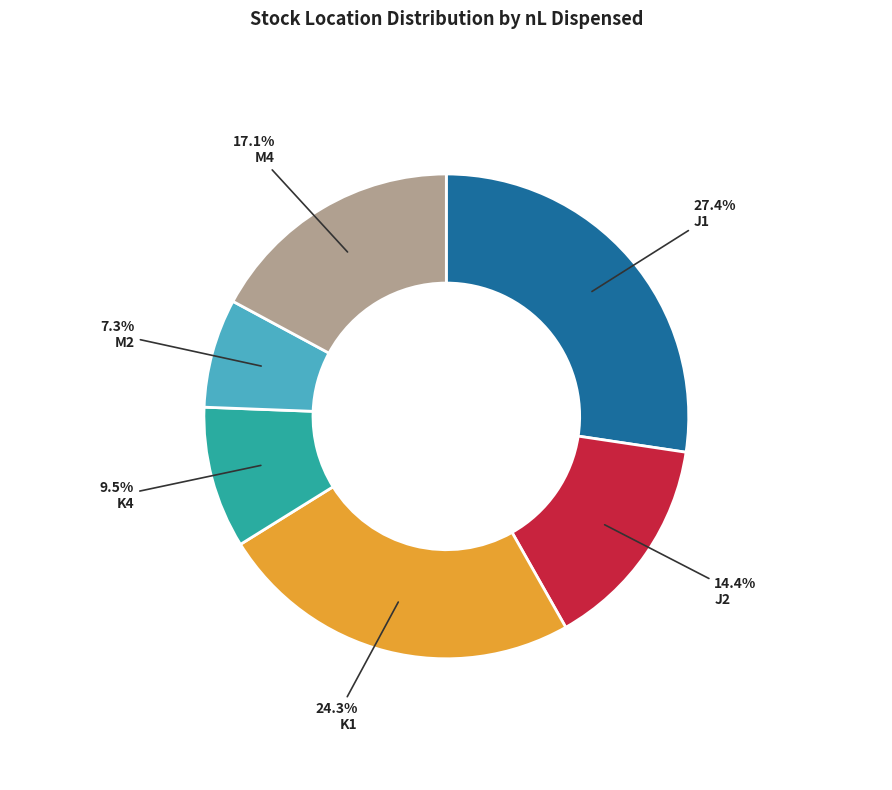

Combined, what portion of the pie is M2 and K1?

31.6%